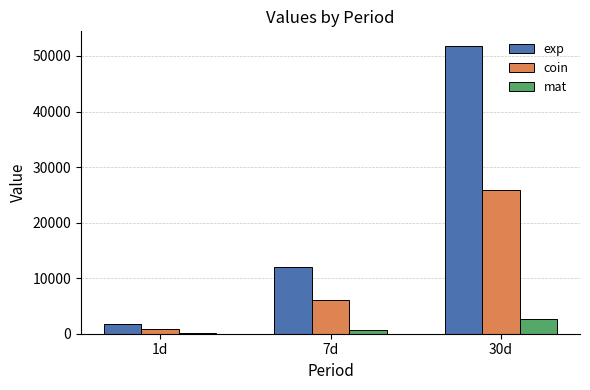

At which category is the sum across all series the highest?

30d